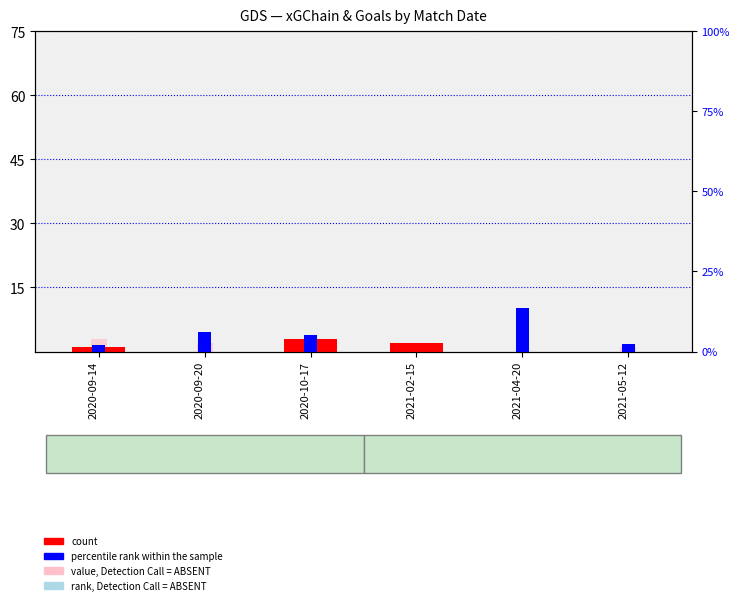

At 2020-09-14, list the series in order from smallest to largest.

count, percentile rank within the sample, value, Detection Call = ABSENT